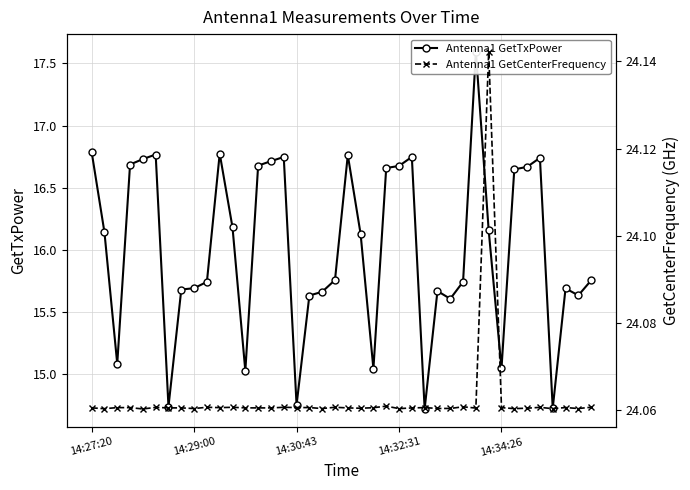

True or false: Antenna1 GetTxPower has more than 1 interior local peaks.

True